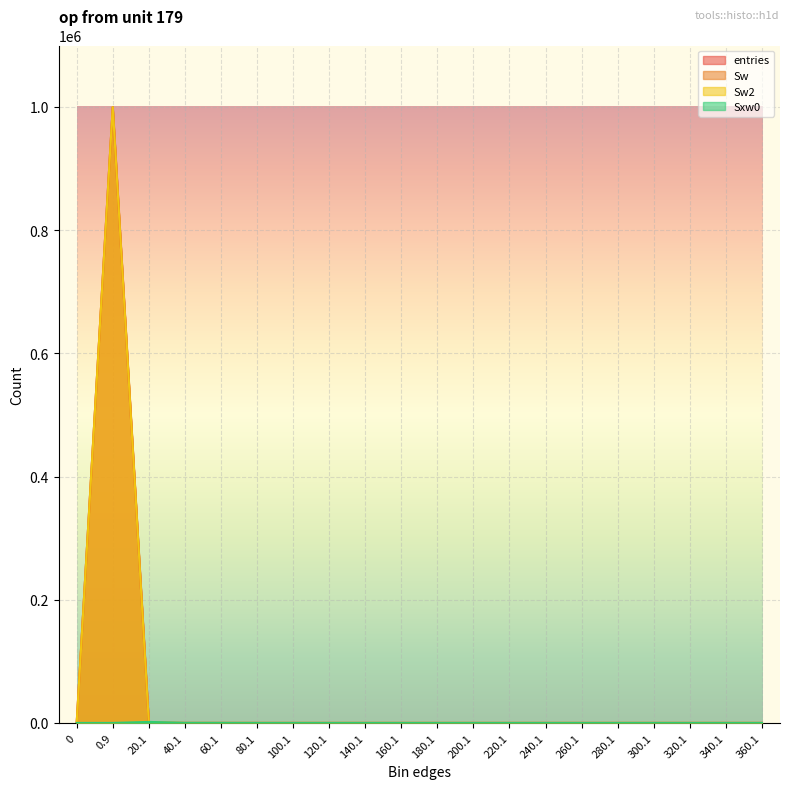

The entries series shows 512169 at 160.1. True or false?

False